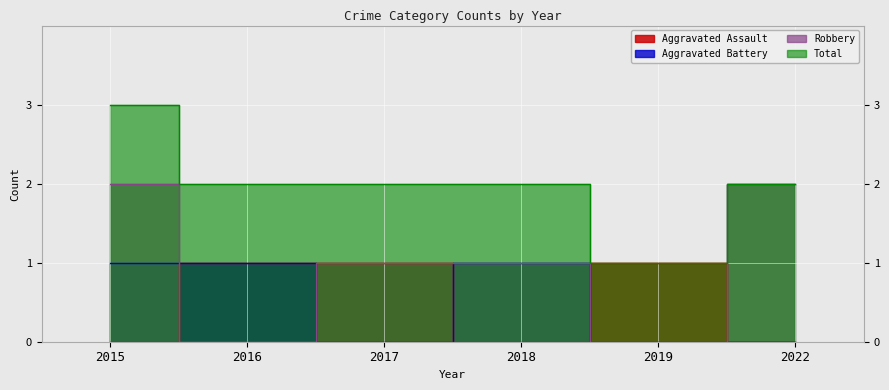

What is the difference between the maximum and minimum values in the Robbery series?

2